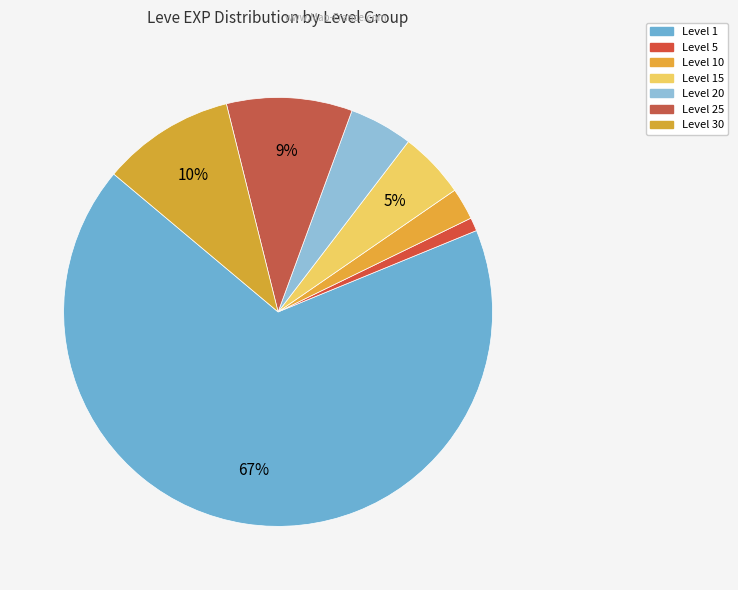

Count the number of slices in the pie.

7